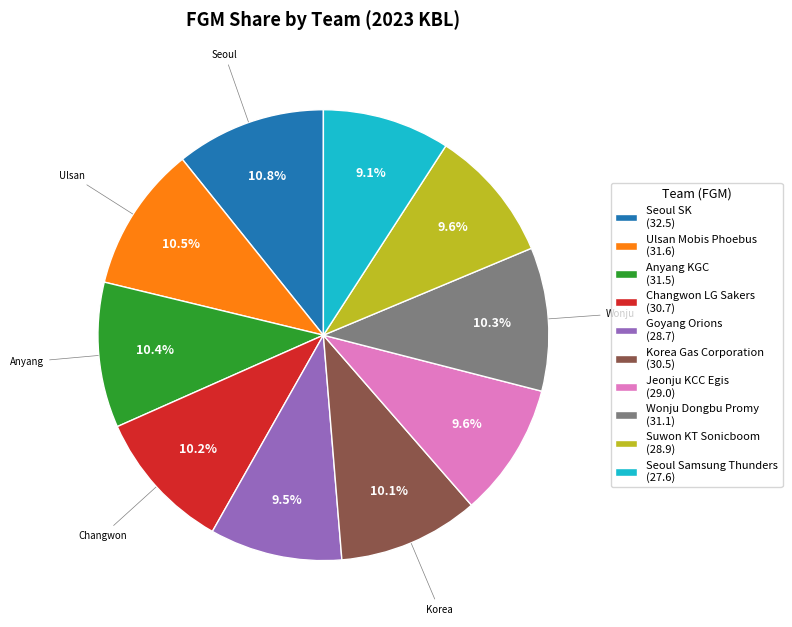

How many slices are in this pie chart?

10